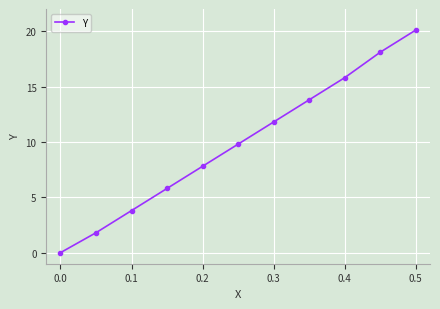

What is the maximum value shown in the chart?

20.1